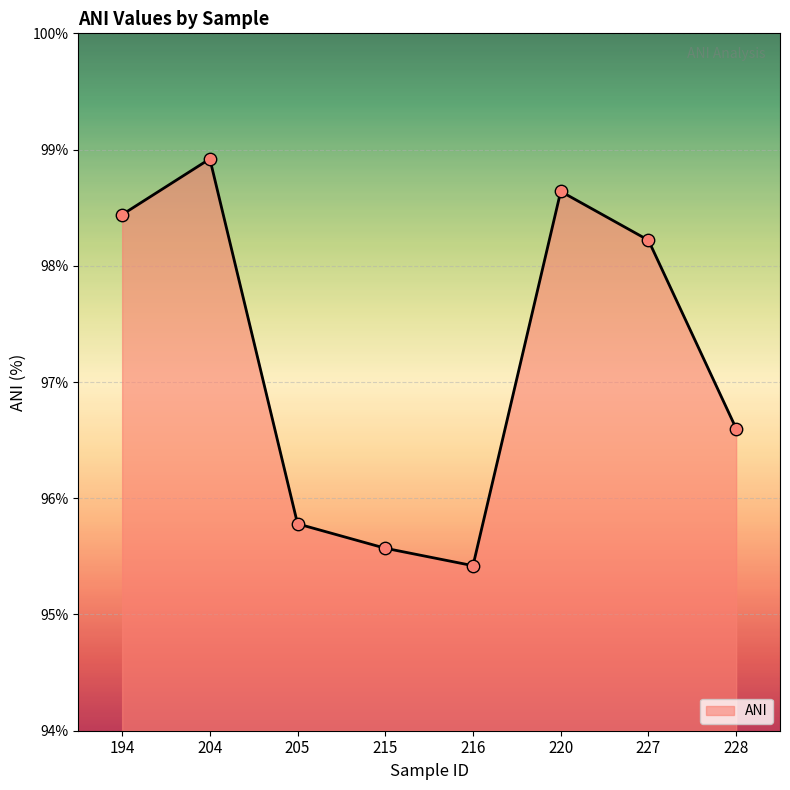

Approximately how many times larger is the value at 204 compared to 227?

1.0